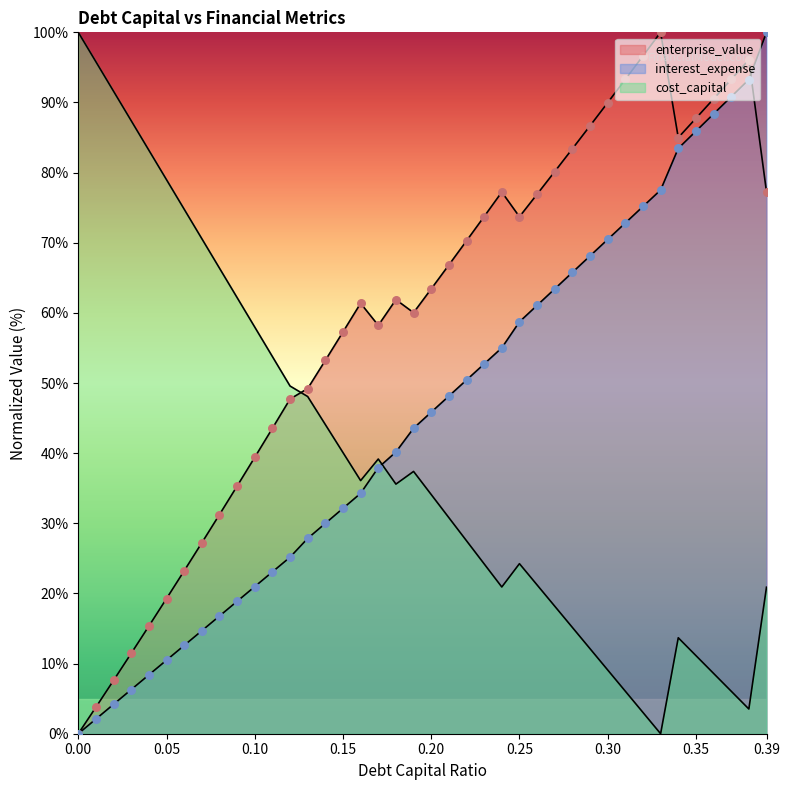

At which category is the sum across all series the highest?

0.39